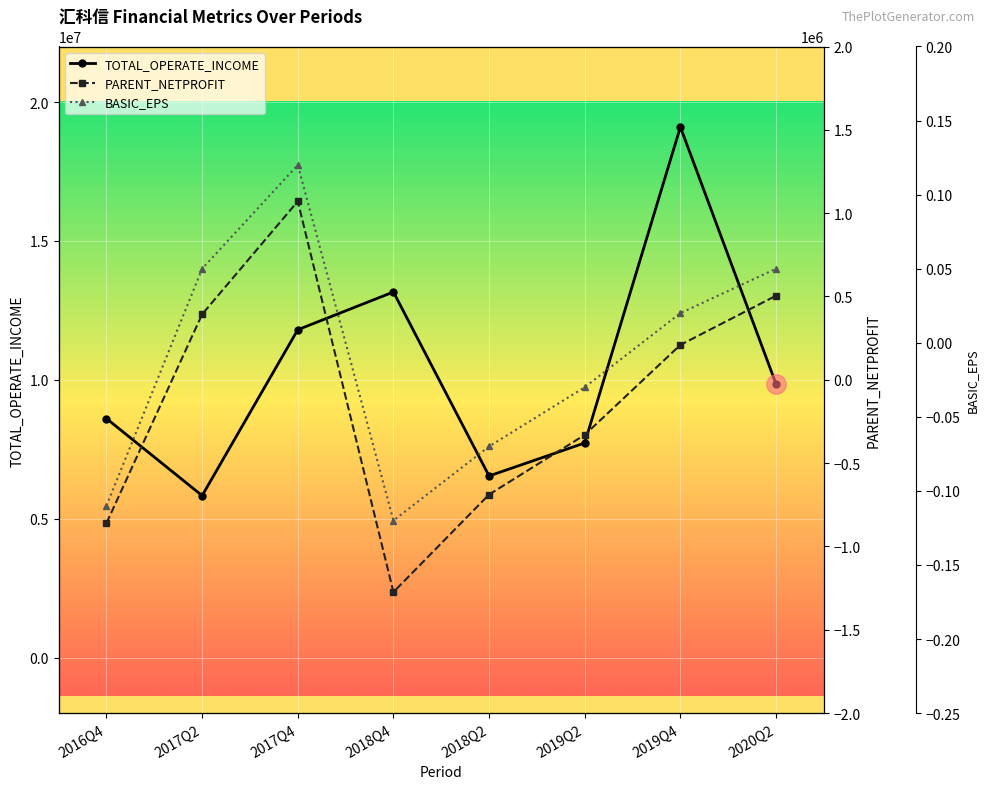

True or false: PARENT_NETPROFIT and TOTAL_OPERATE_INCOME intersect in this chart.

False